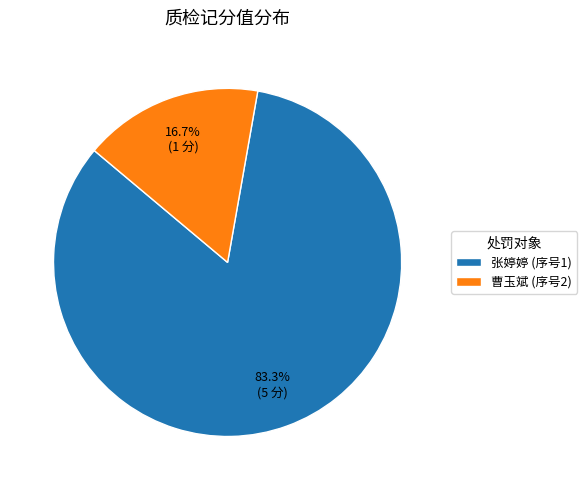

Between 曹玉斌 (序号2) and 张婷婷 (序号1), which is larger?

张婷婷 (序号1)